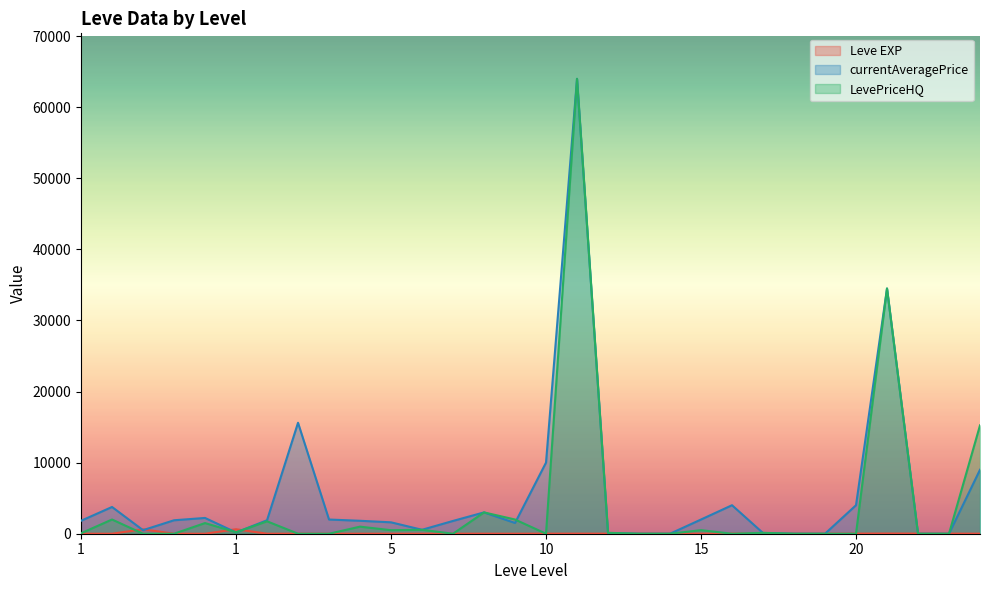

True or false: LevePriceHQ has a value of 620.1 at 10.

False